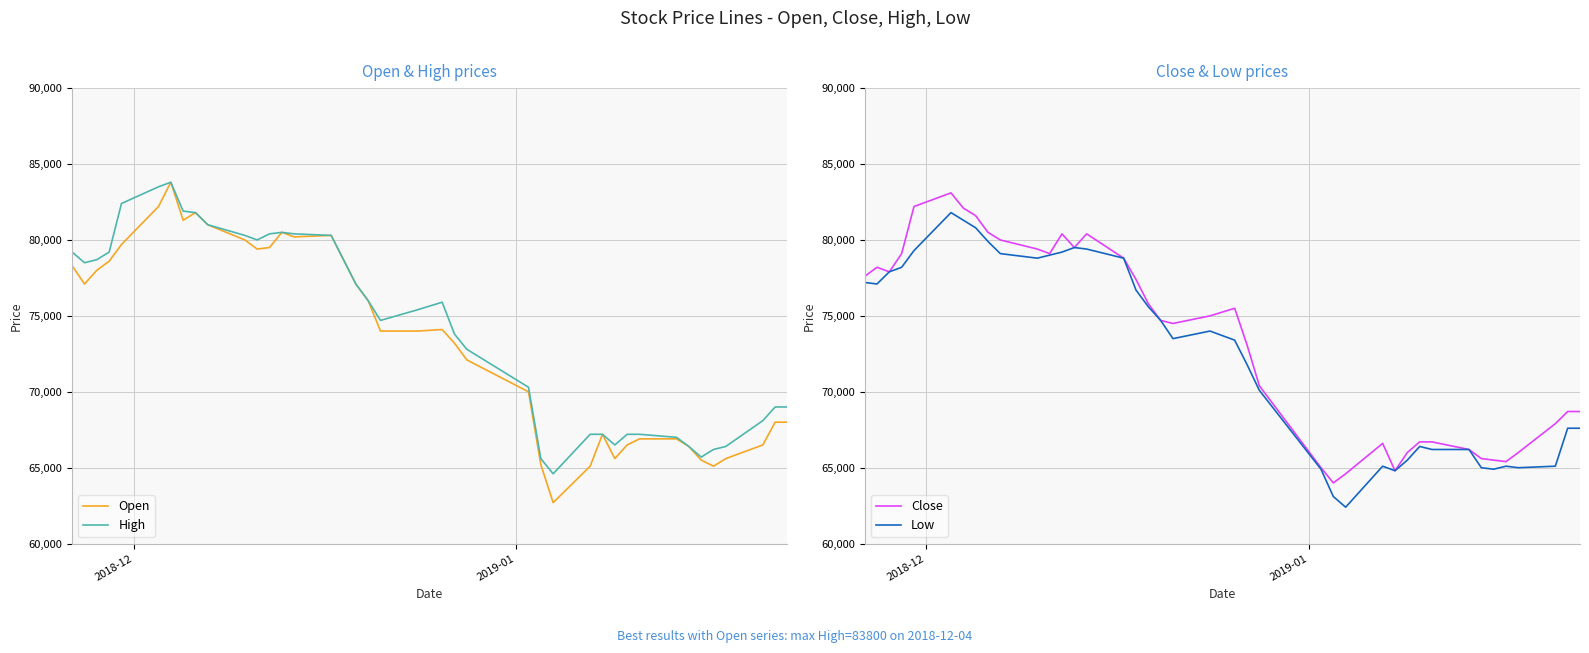

What is the highest value of the Open series?

83800